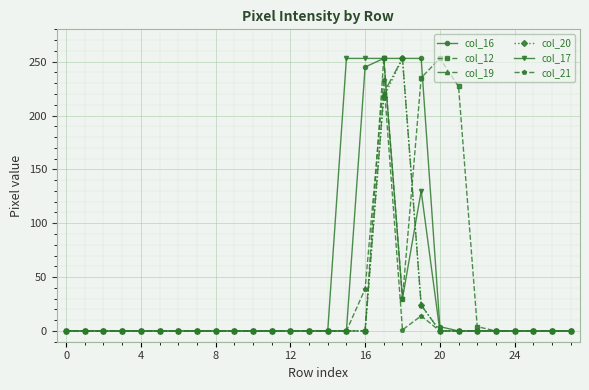

How many distinct data groups are displayed?

6